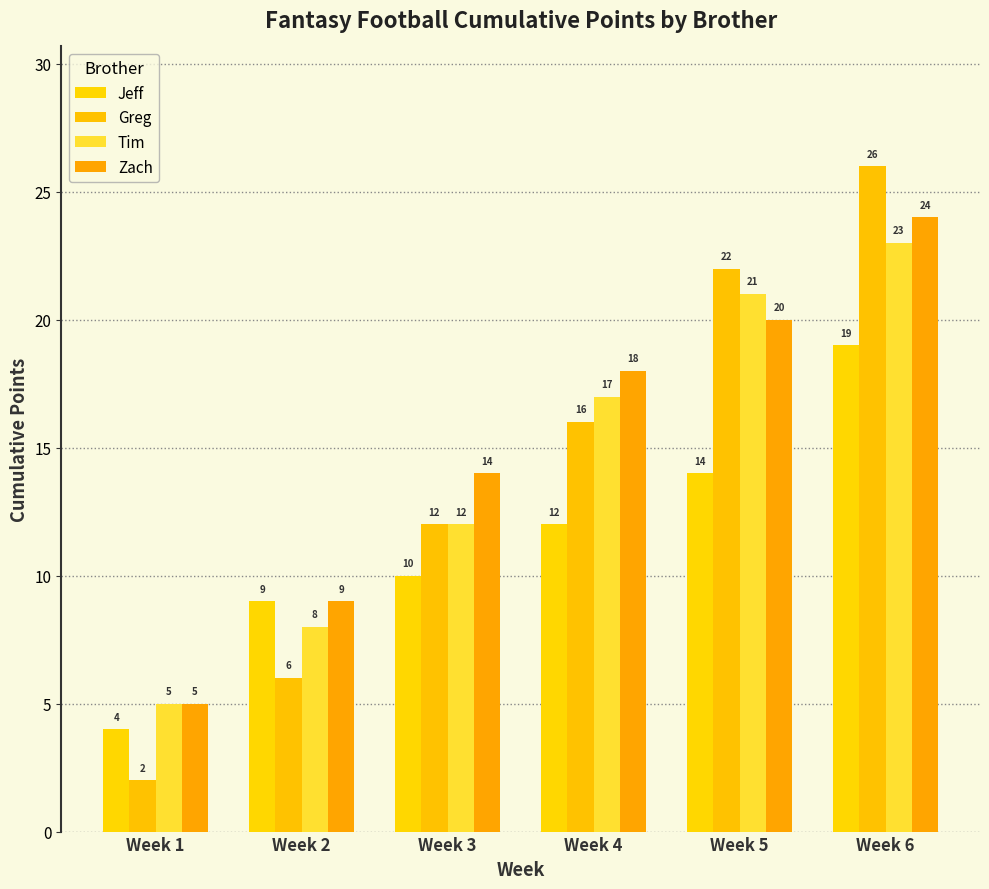

What is the lowest value of the Zach series?

5